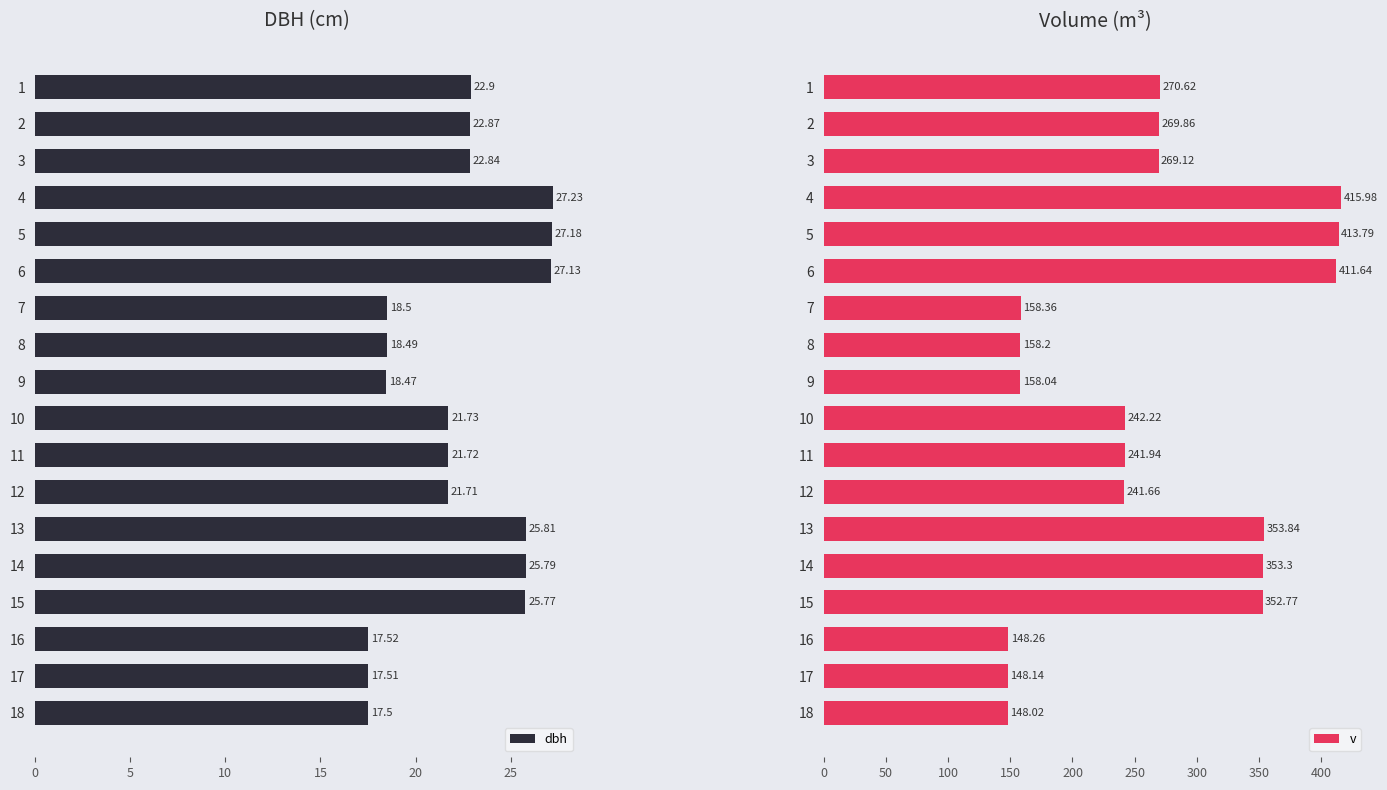

What is the difference between the dbh values at 4 and 7?

8.7